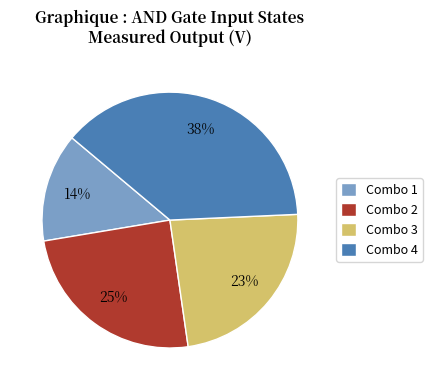

Which slice is the largest?

Combo 4